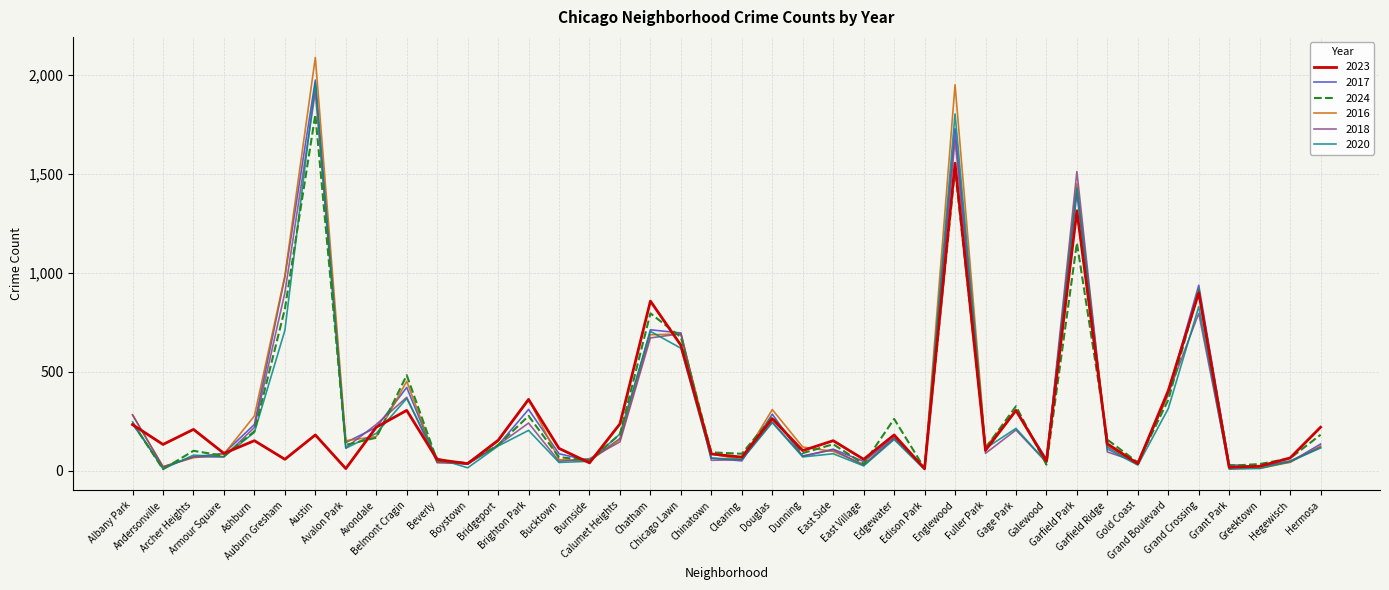

True or false: 2024 has a value of 59 at East Side.

False